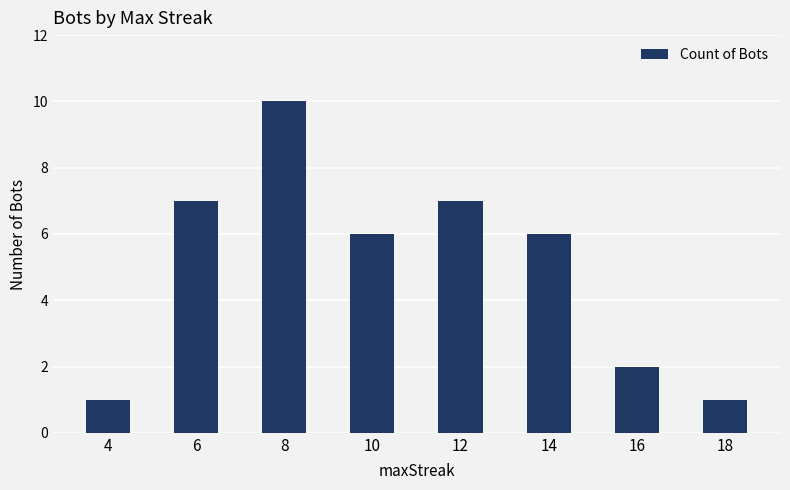

What is the difference between the maximum and minimum values?

9